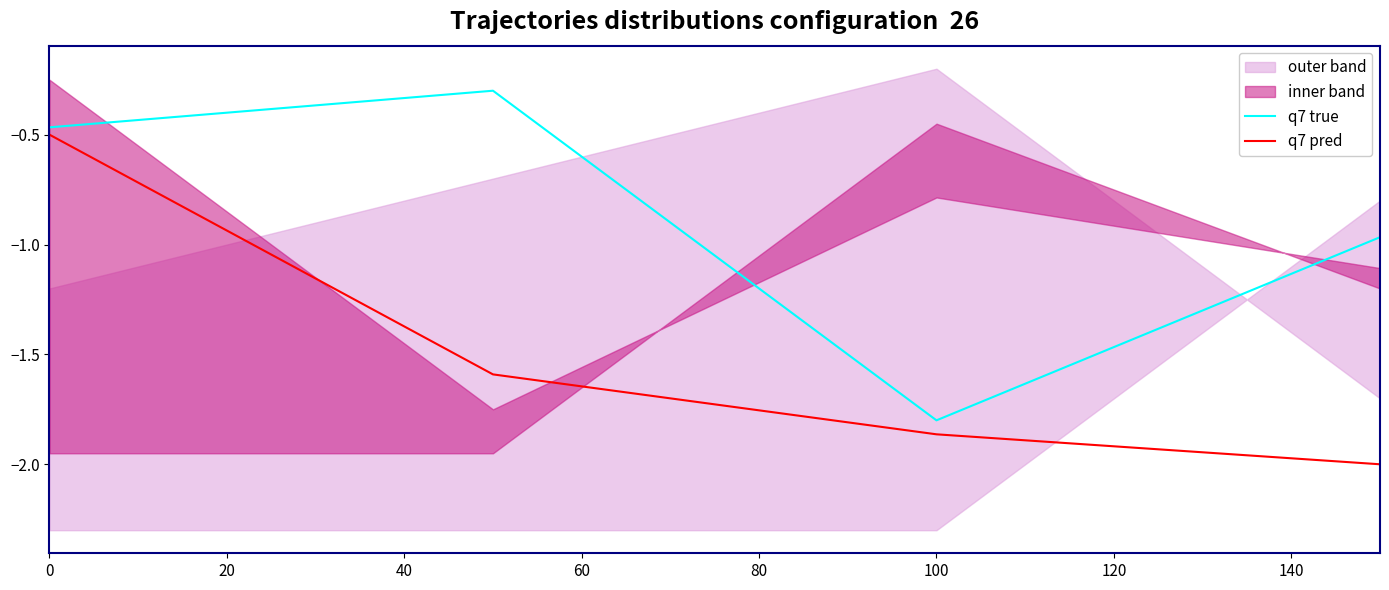

True or false: q7 true and q7 pred cross at least once.

False